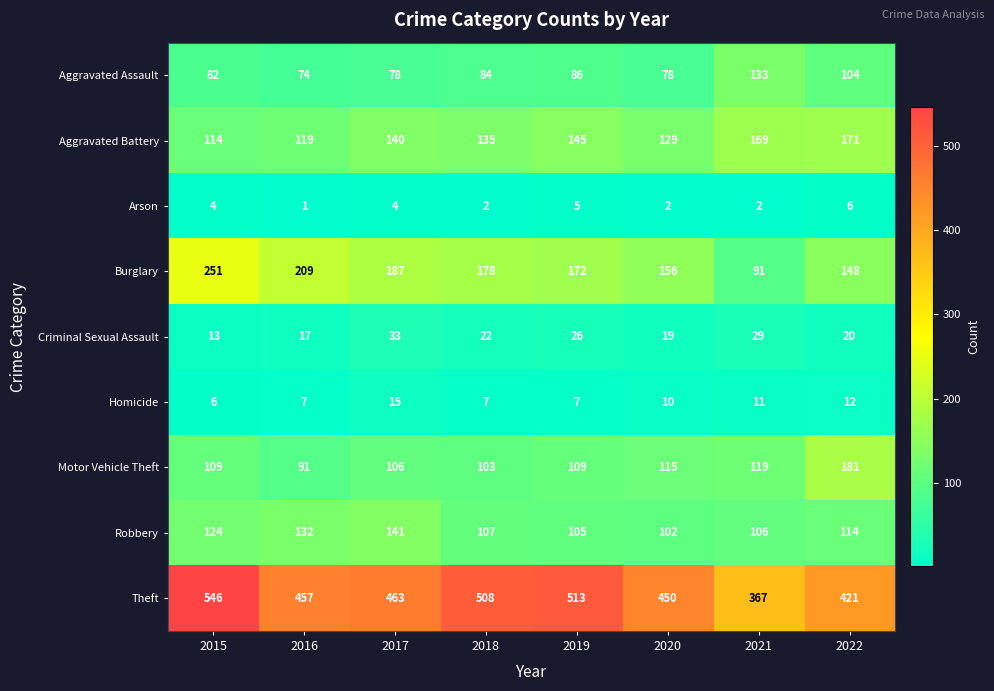

At which category is the sum across all series the highest?

2015